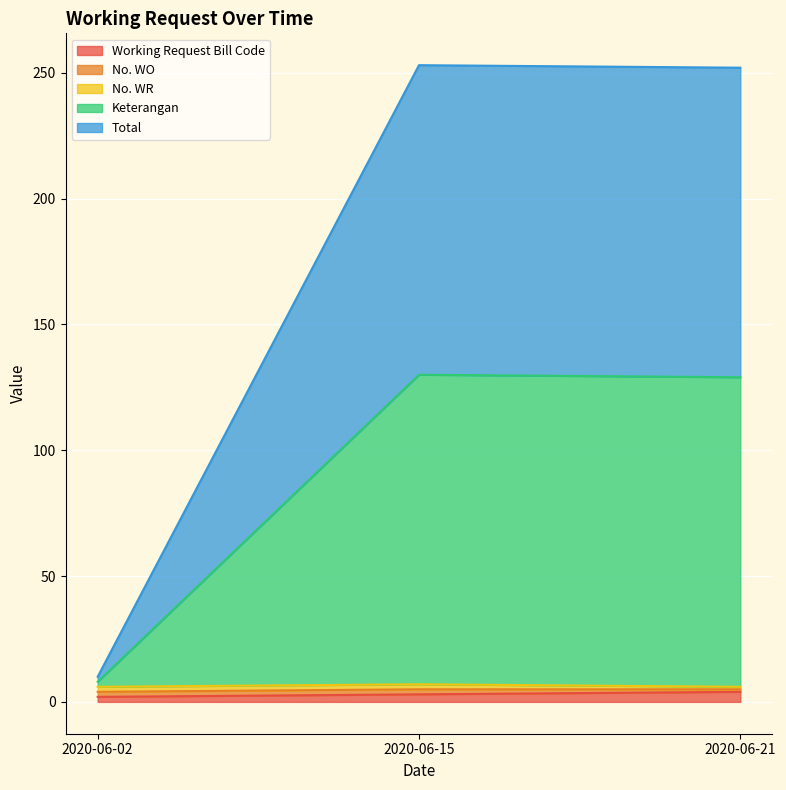

What is the difference between the Total values at 2020-06-15 and 2020-06-02?

243